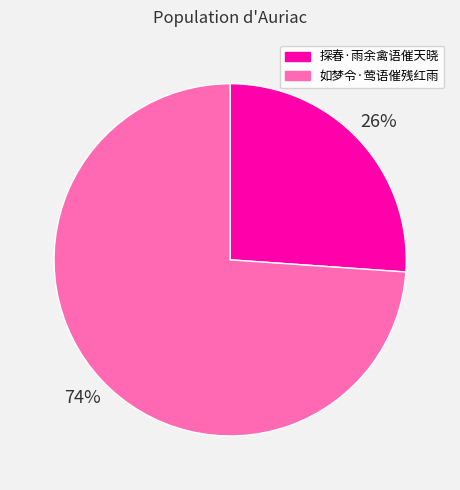

Which category has the smallest portion of the pie?

探春·雨余禽语催天晓